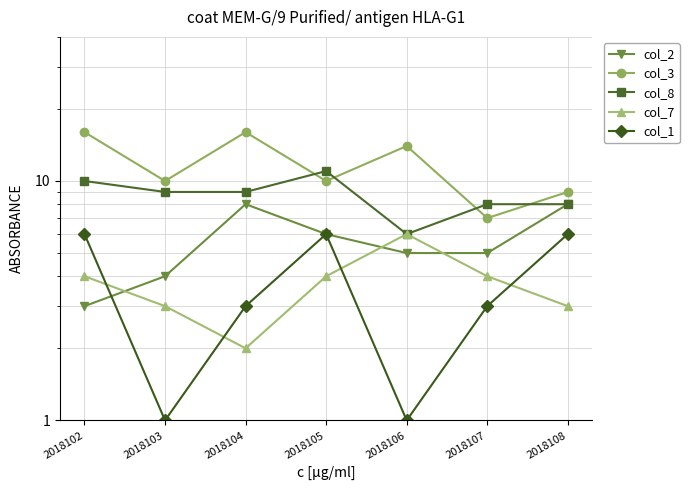

At which category does col_1 reach its first local valley?

2018103